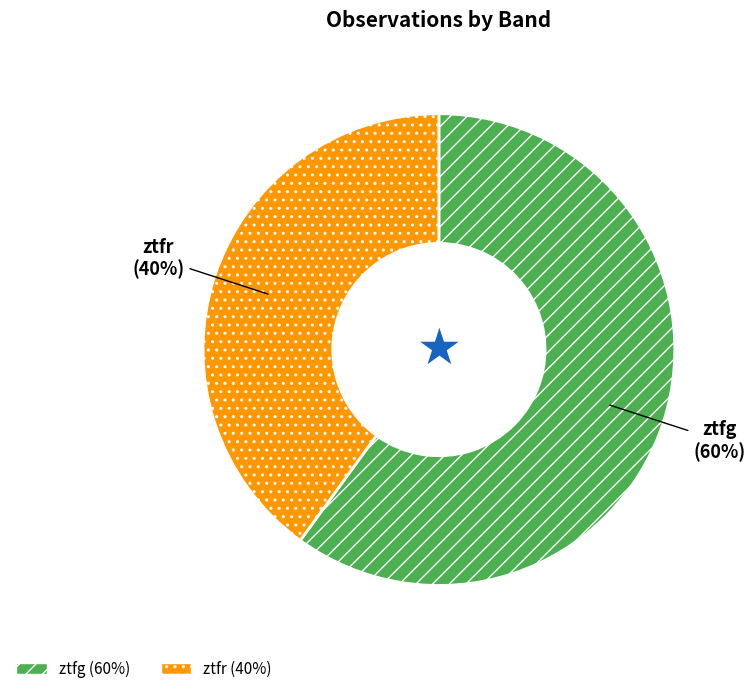

What is the largest slice in the pie chart?

ztfg